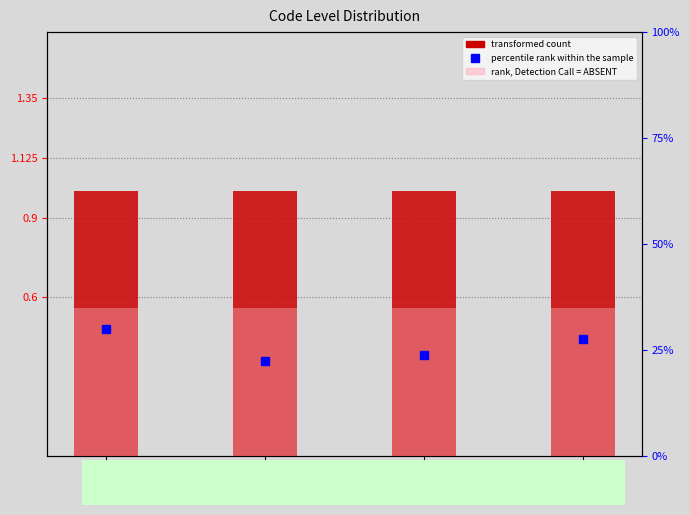

How many series are shown in this chart?

3